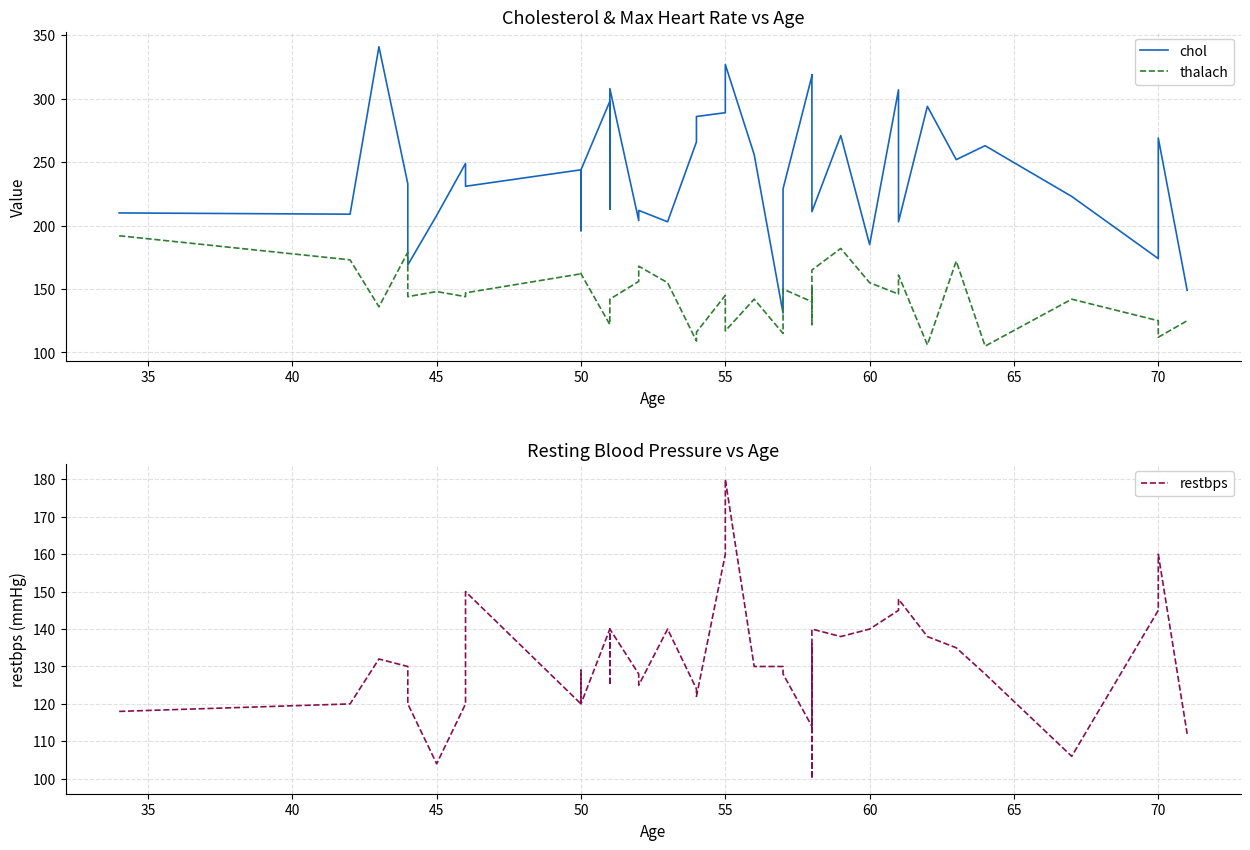

How many data points in chol are above 244?

18